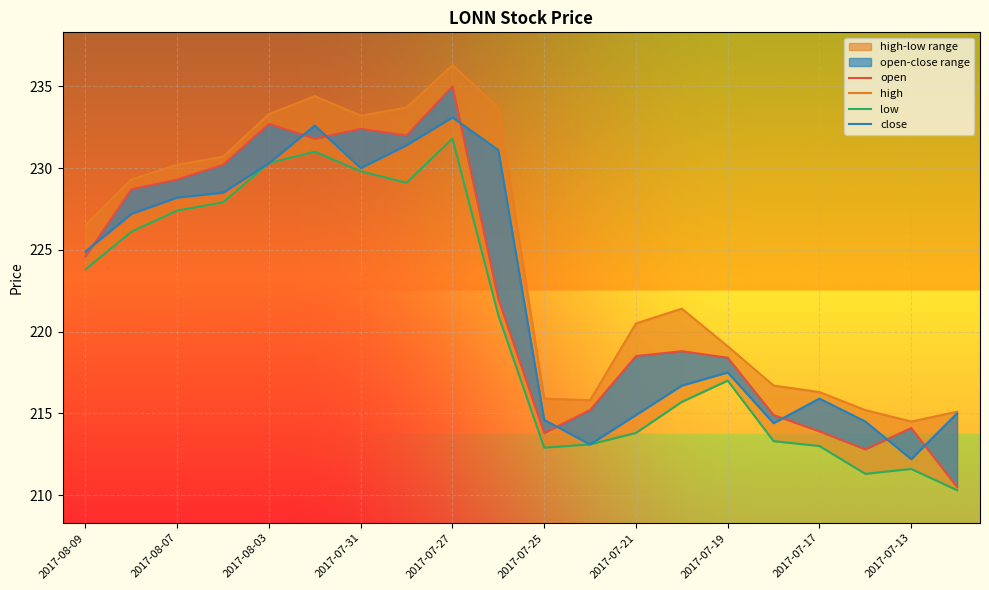

Rank the series at 2017-07-17 from highest to lowest value.

high, close, open, low